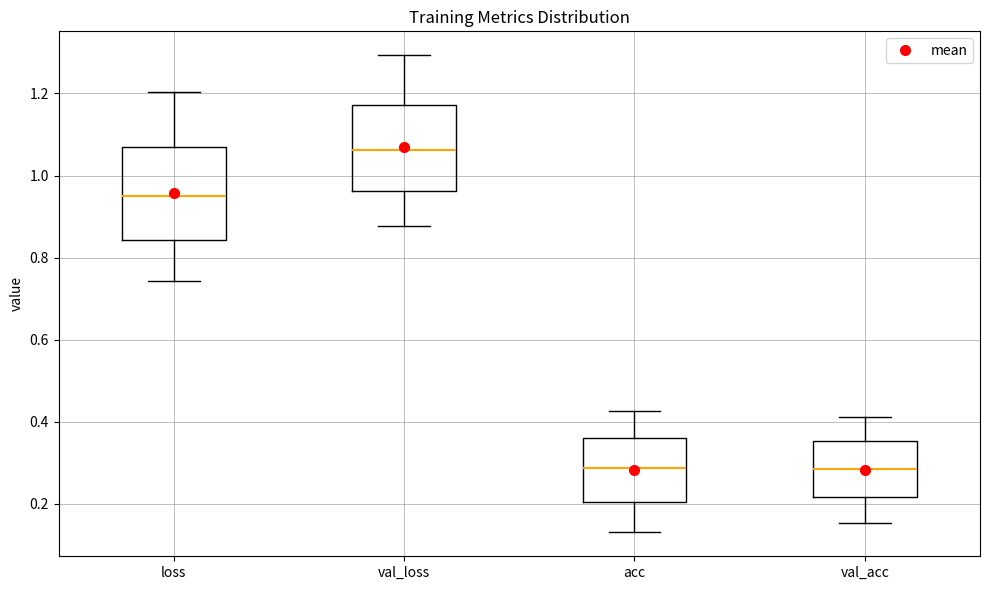

Where does the lower whisker of the box for loss end on the y-axis? The values are not printed on the chart, so give them approximately, as read against the axis.

0.74